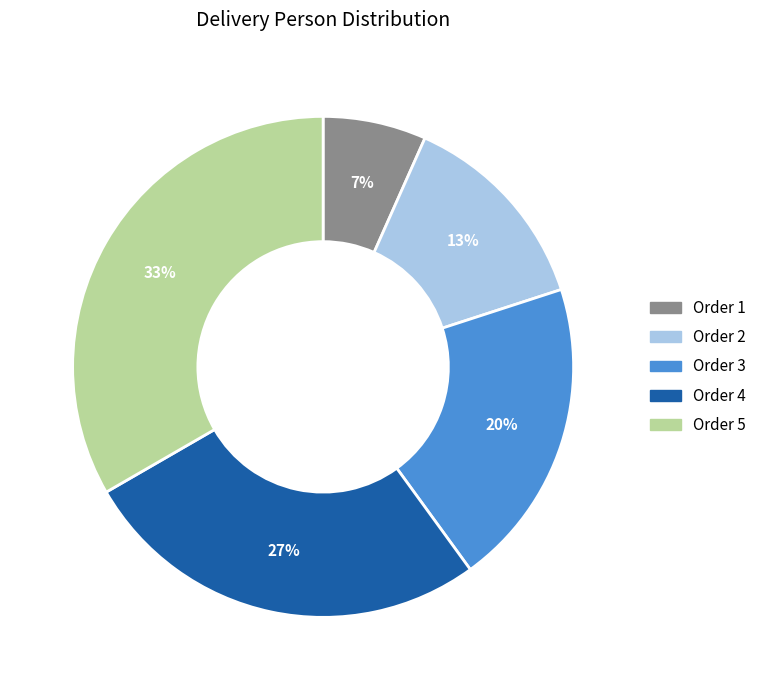

Does any single category account for the majority?

No